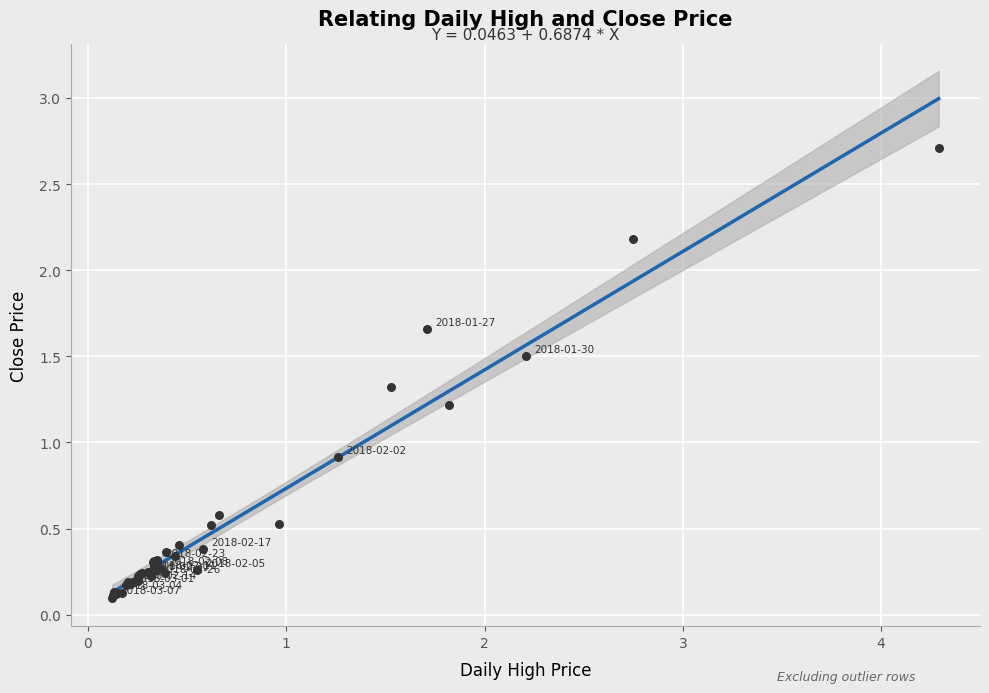

What Y value in the scatter plot is closest to 1?

0.9